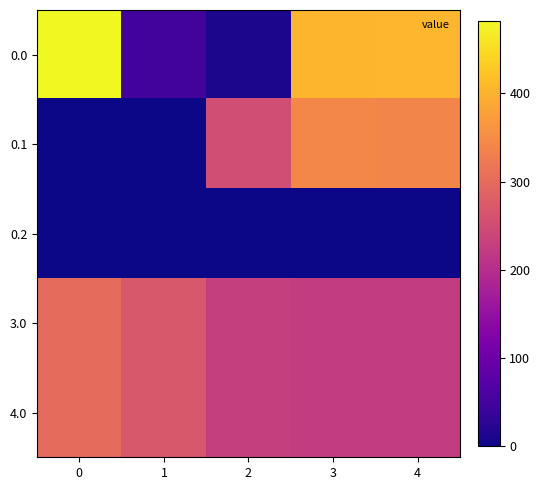

Rank the series at 2 from highest to lowest value.

0.1, 3.0, 4.0, 0.0, 0.2